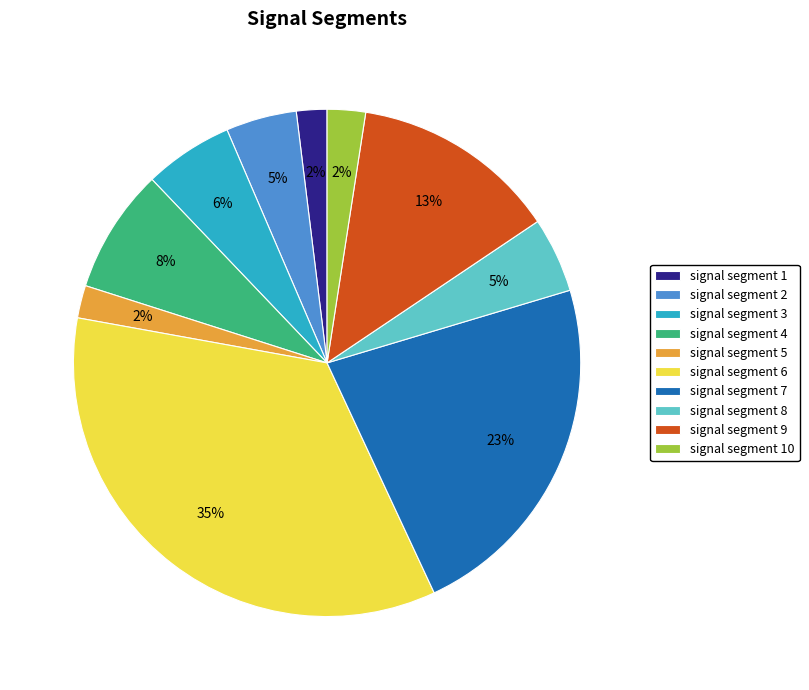

The signal segment 5 slice represents 2% of the pie. True or false?

True